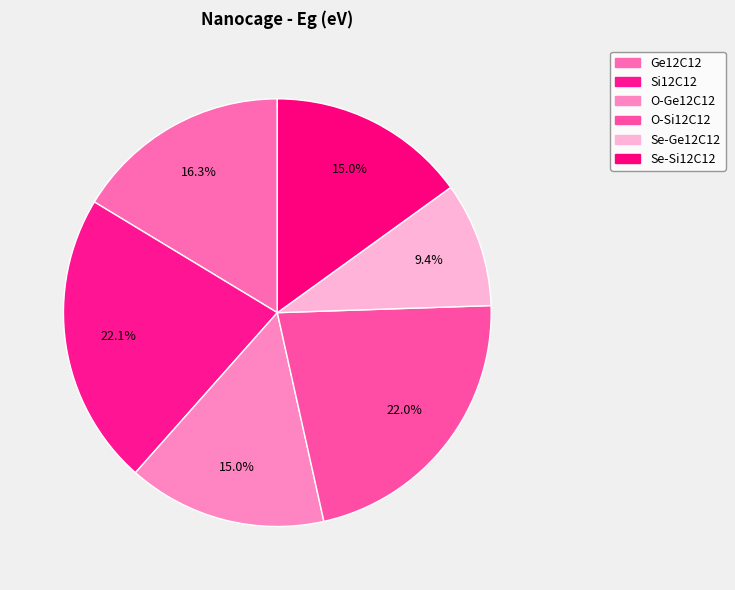

True or false: O-Ge12C12 accounts for 15% of the total.

True